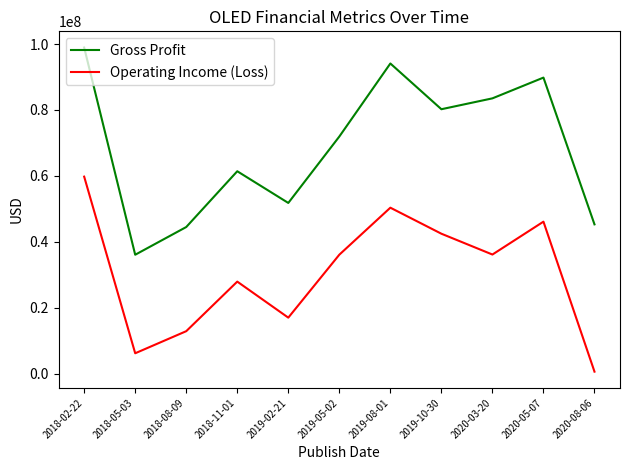

What is the highest value of the Gross Profit series?

98931000